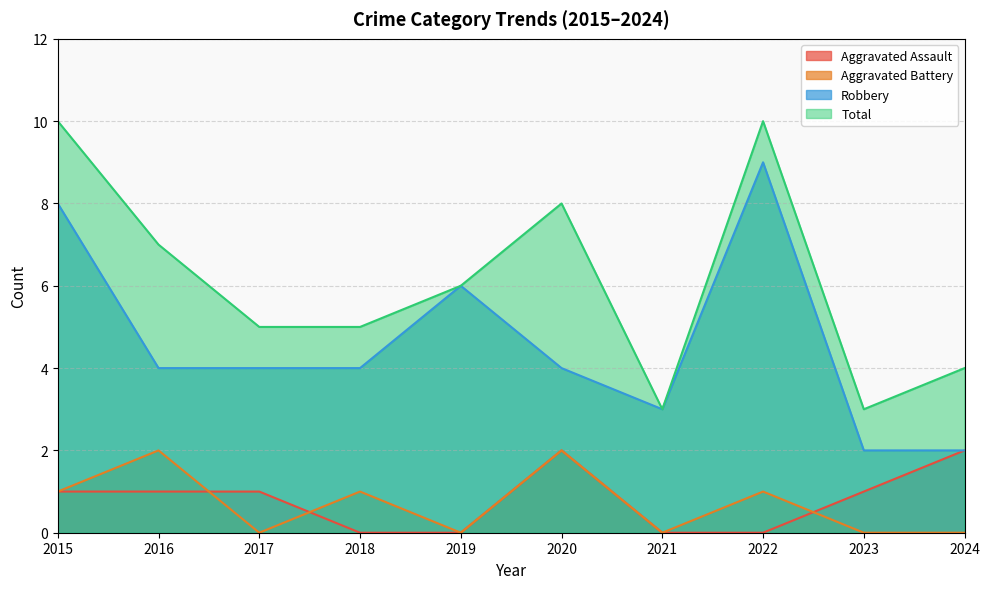

The value of Robbery at 2024 is 2. True or false?

True